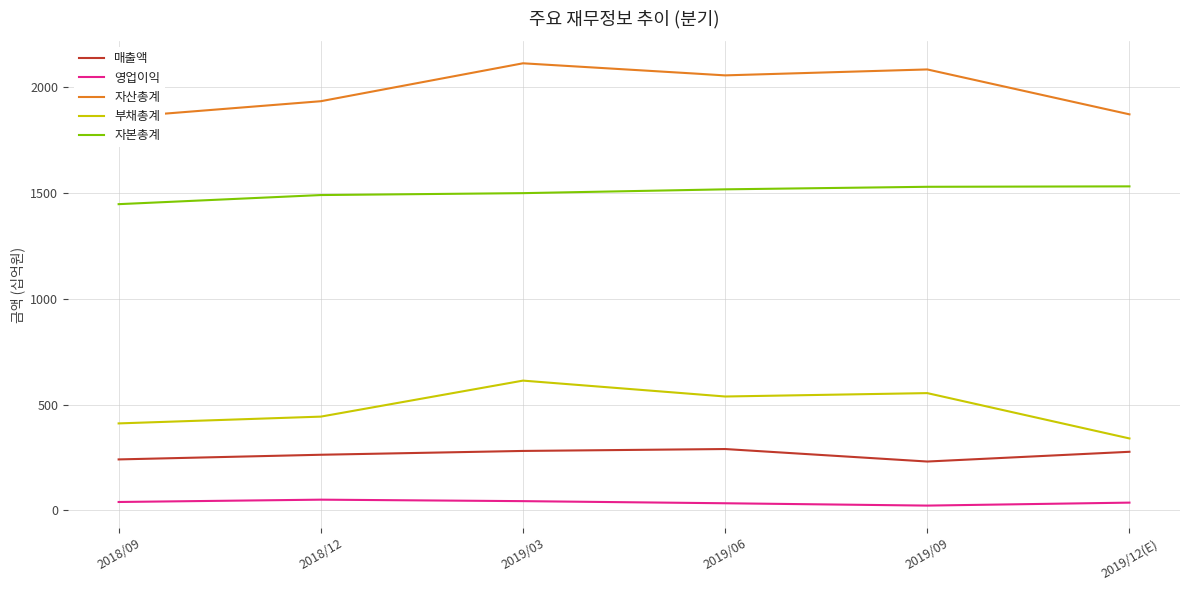

Which category has the lowest value in the 매출액 series?

2019/09